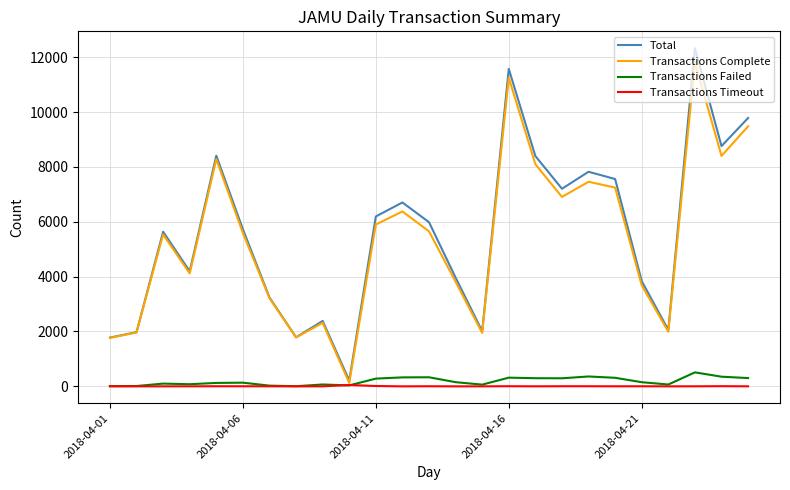

Is this an area chart (filled region under the line)?

No